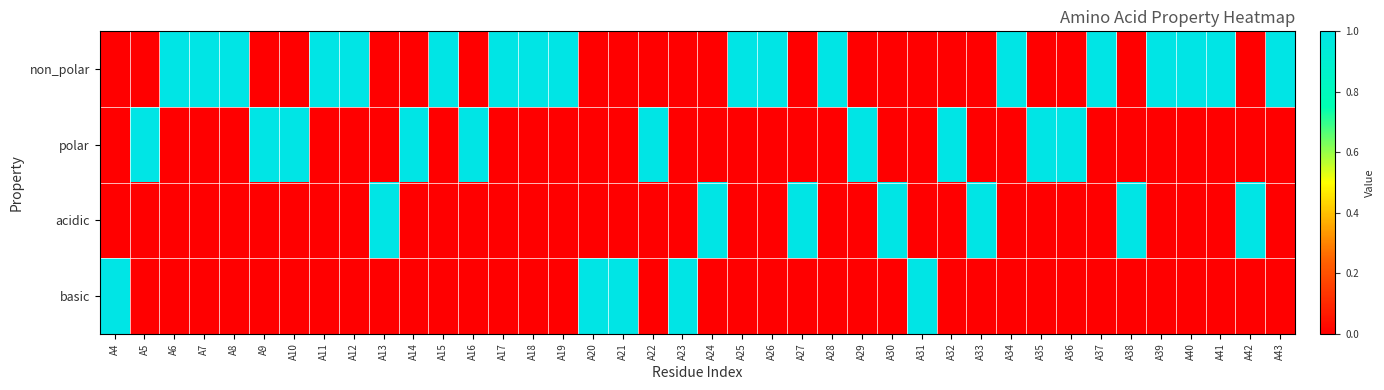

Reading left to right, list all the values displayed in this chart.

non_polar: A4=0	A5=0	A6=1	A7=1	A8=1	A9=0	A10=0	A11=1	A12=1	A13=0	A14=0	A15=1	A16=0	A17=1	A18=1	A19=1	A20=0	A21=0	A22=0	A23=0	A24=0	A25=1	A26=1	A27=0	A28=1	A29=0	A30=0	A31=0	A32=0	A33=0	A34=1	A35=0	A36=0	A37=1	A38=0	A39=1	A40=1	A41=1	A42=0	A43=1
polar: A4=0	A5=1	A6=0	A7=0	A8=0	A9=1	A10=1	A11=0	A12=0	A13=0	A14=1	A15=0	A16=1	A17=0	A18=0	A19=0	A20=0	A21=0	A22=1	A23=0	A24=0	A25=0	A26=0	A27=0	A28=0	A29=1	A30=0	A31=0	A32=1	A33=0	A34=0	A35=1	A36=1	A37=0	A38=0	A39=0	A40=0	A41=0	A42=0	A43=0
acidic: A4=0	A5=0	A6=0	A7=0	A8=0	A9=0	A10=0	A11=0	A12=0	A13=1	A14=0	A15=0	A16=0	A17=0	A18=0	A19=0	A20=0	A21=0	A22=0	A23=0	A24=1	A25=0	A26=0	A27=1	A28=0	A29=0	A30=1	A31=0	A32=0	A33=1	A34=0	A35=0	A36=0	A37=0	A38=1	A39=0	A40=0	A41=0	A42=1	A43=0
basic: A4=1	A5=0	A6=0	A7=0	A8=0	A9=0	A10=0	A11=0	A12=0	A13=0	A14=0	A15=0	A16=0	A17=0	A18=0	A19=0	A20=1	A21=1	A22=0	A23=1	A24=0	A25=0	A26=0	A27=0	A28=0	A29=0	A30=0	A31=1	A32=0	A33=0	A34=0	A35=0	A36=0	A37=0	A38=0	A39=0	A40=0	A41=0	A42=0	A43=0